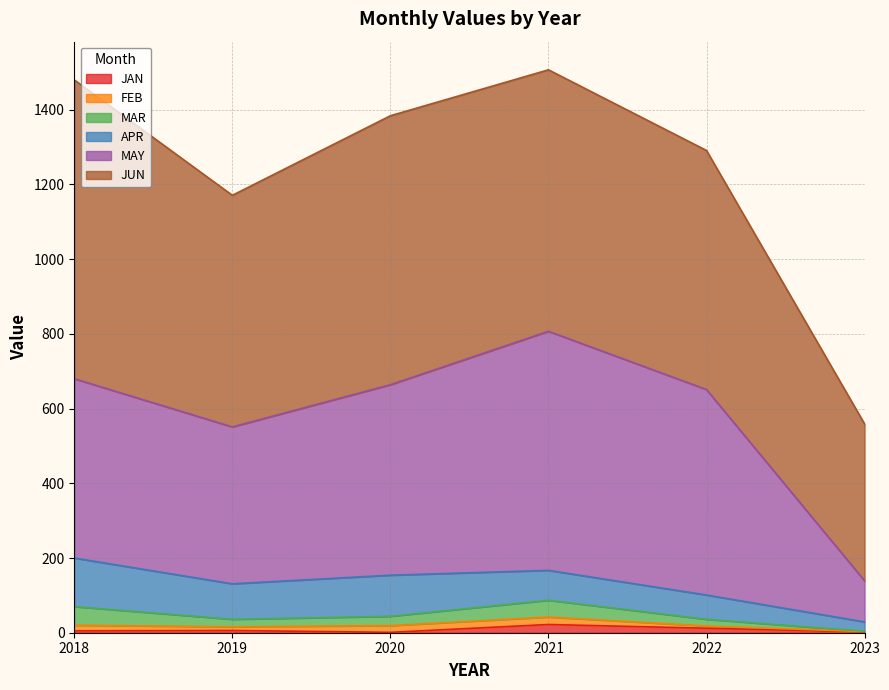

Where does the MAY series first go above 510?

2021